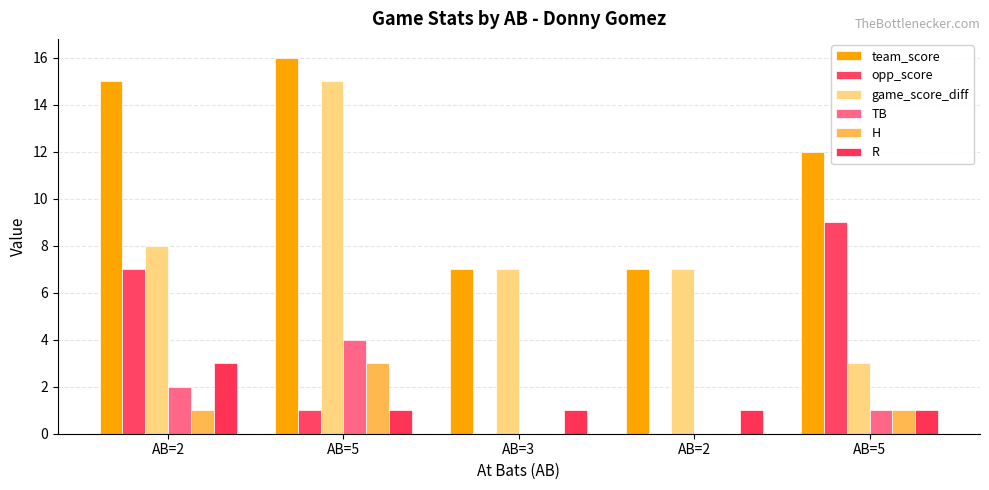

Are the bars grouped side by side (vs. stacked)?

Yes